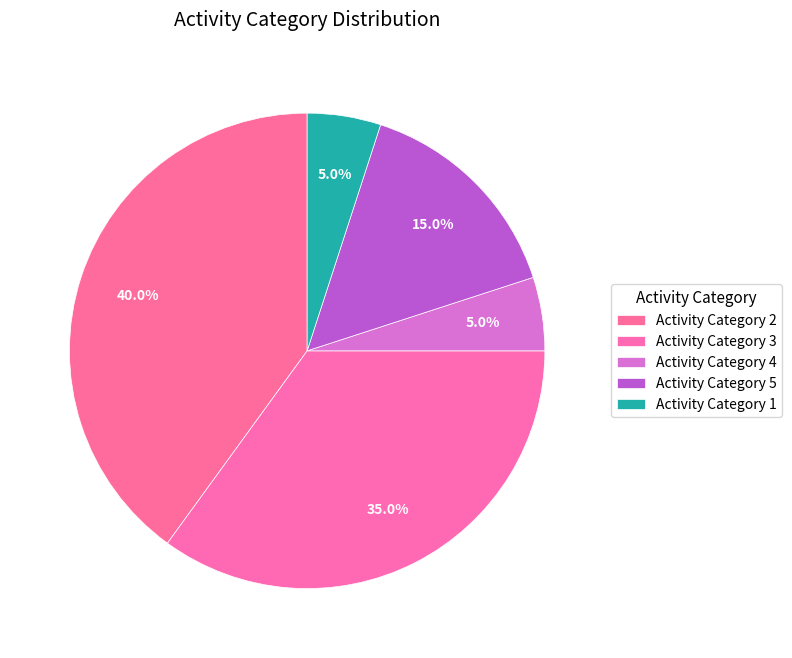

How many segments does this pie chart have?

5